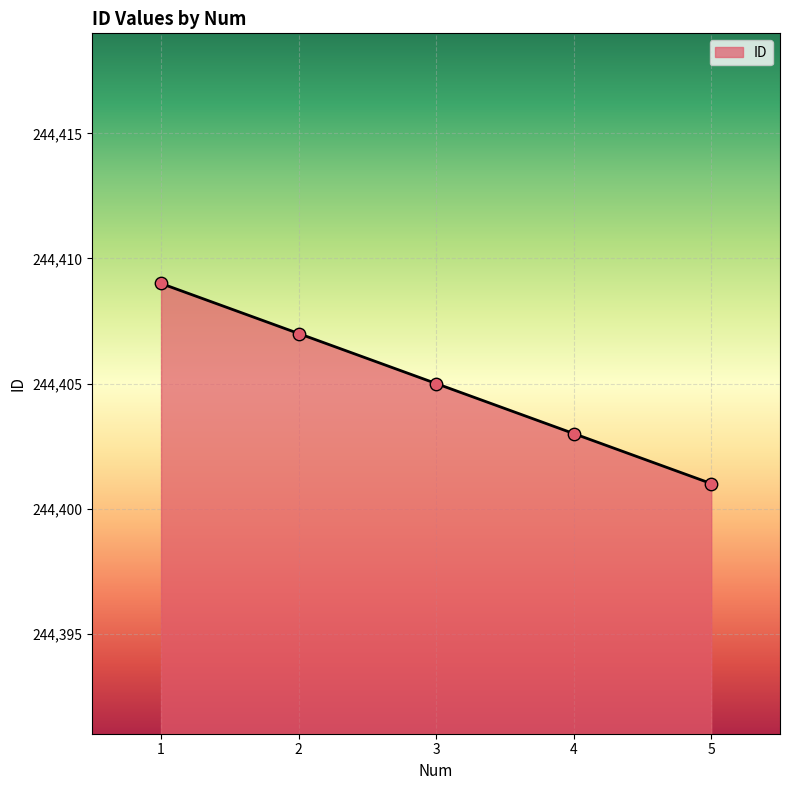

Which has a higher value, 5 or 3?

3